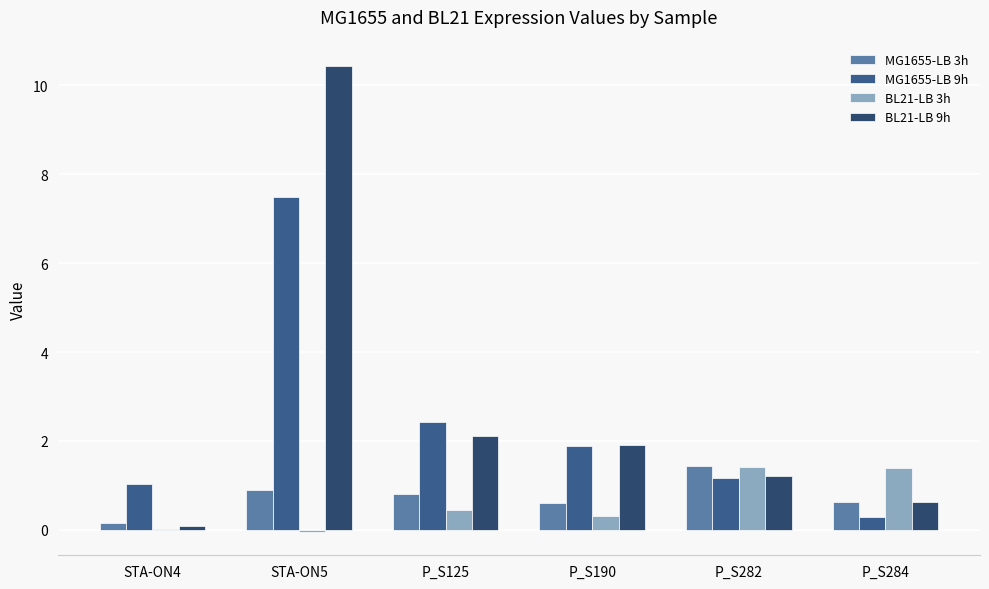

At which label does MG1655-LB 3h reach its peak?

P_S282